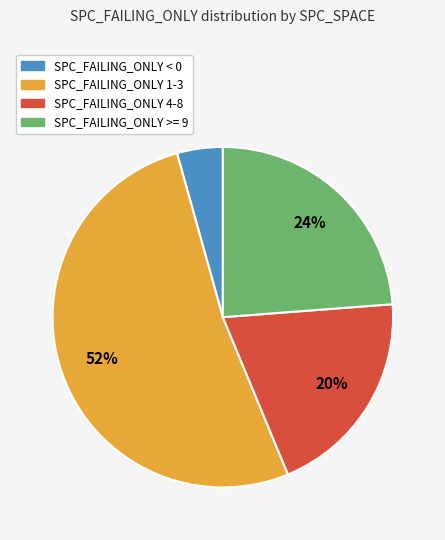

To the nearest percent, what is the difference between the largest and smallest slice percentages?

48%